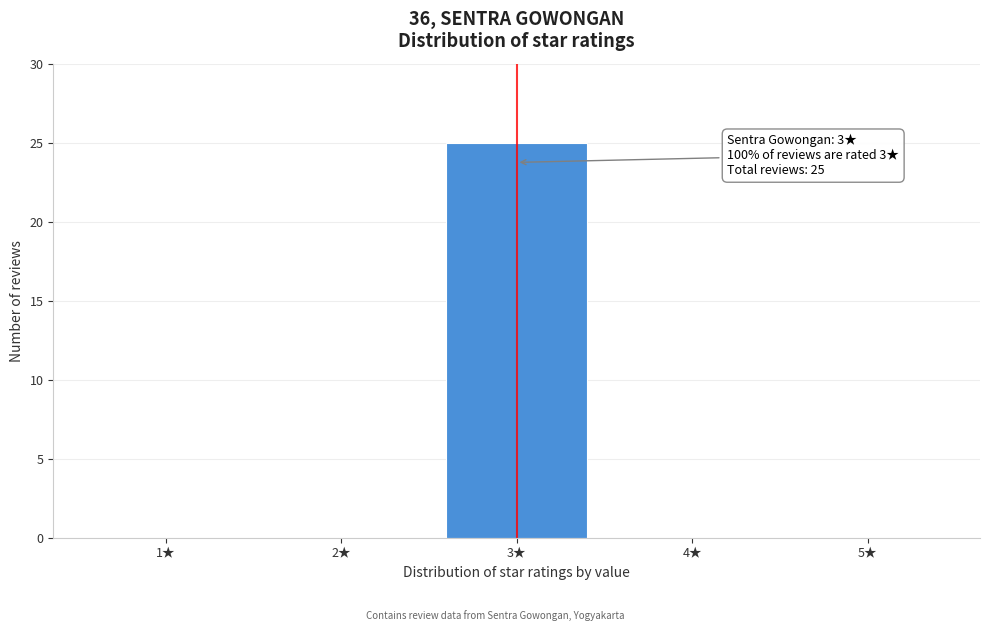

Reading left to right, list all the values displayed in this chart.

1★=0	2★=0	3★=25	4★=0	5★=0